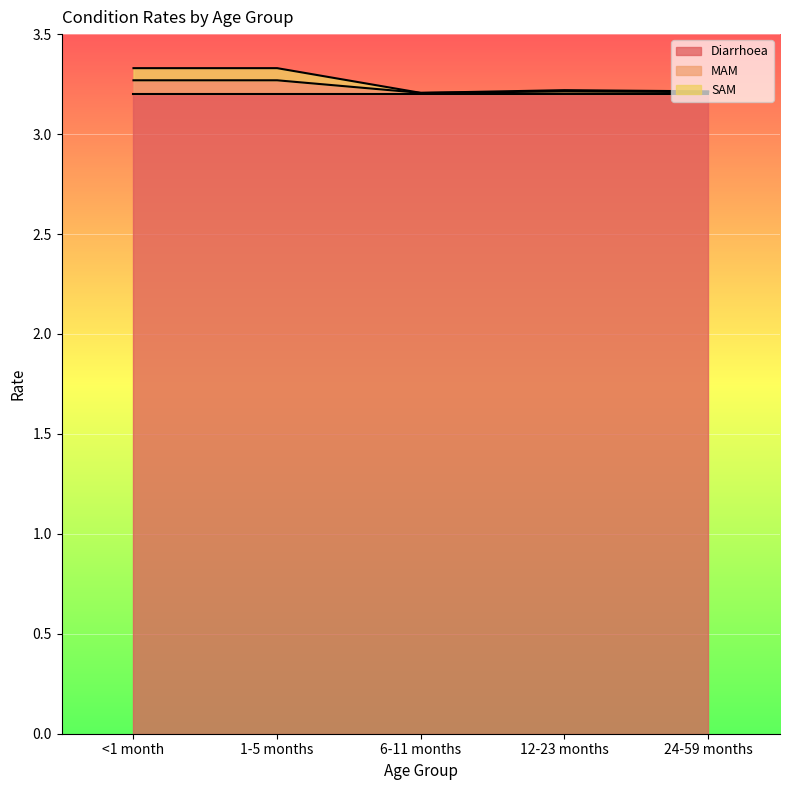

Which label corresponds to the smallest value in the chart?

6-11 months